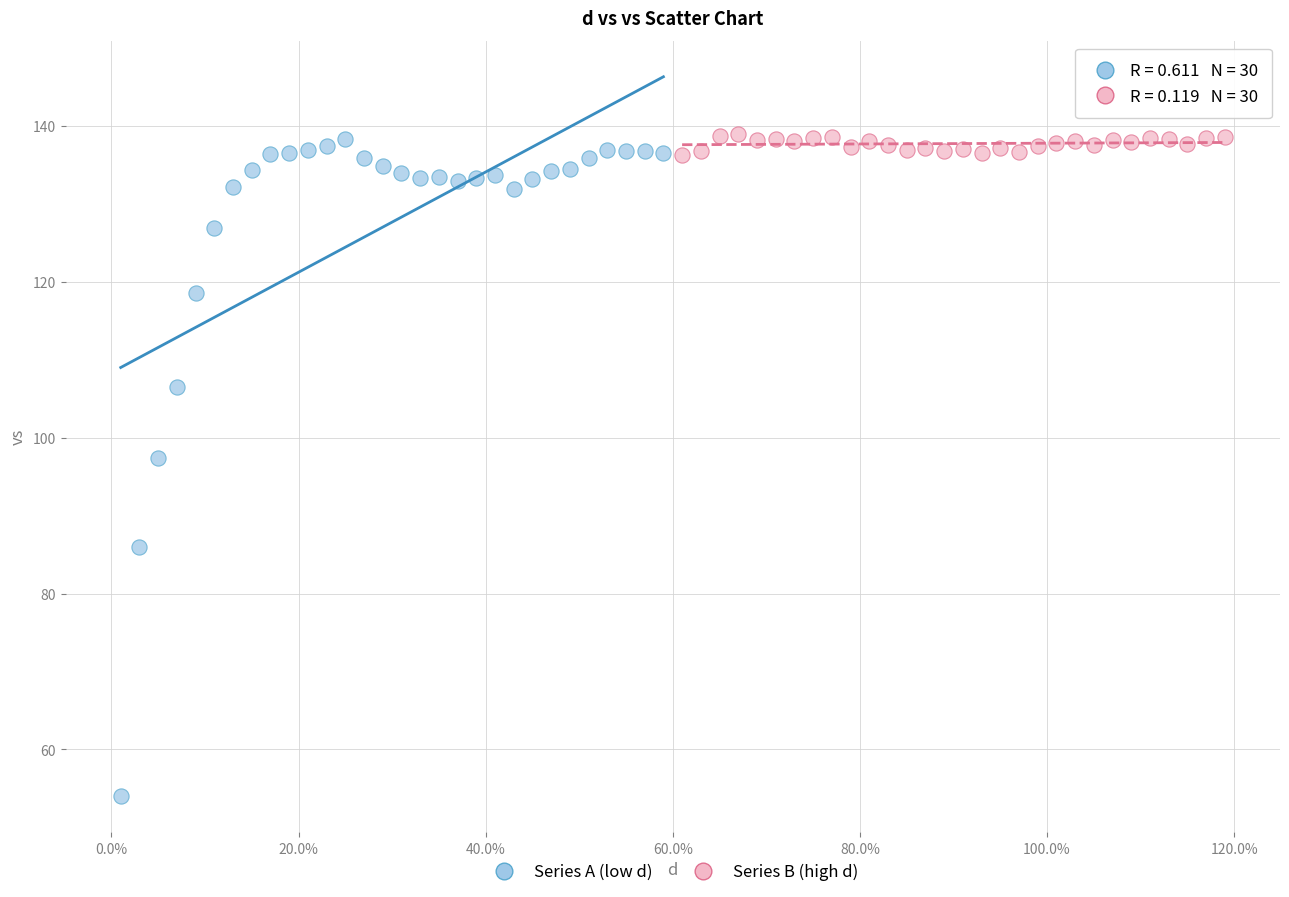

Which series reaches the minimum Y coordinate?

Series A (low d)